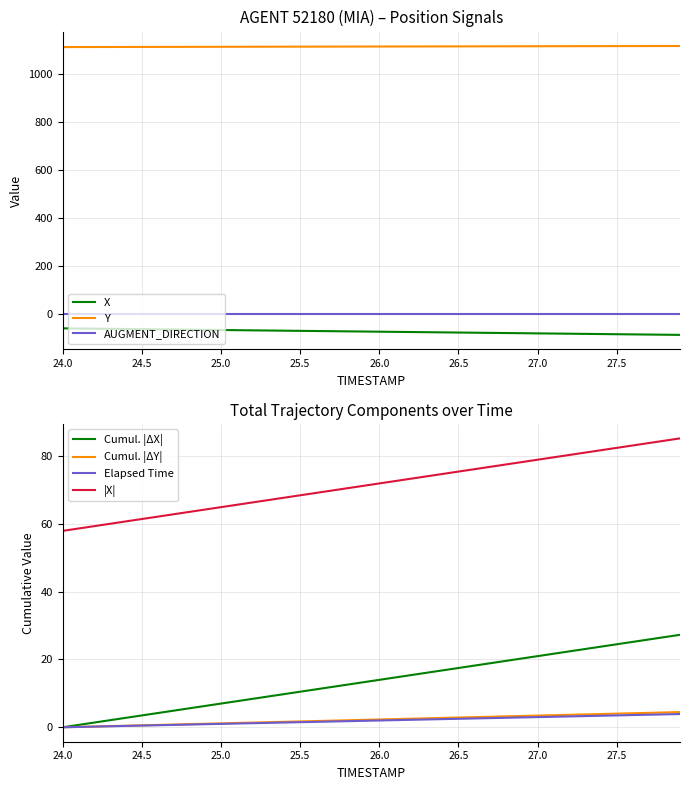

Does the chart have visible grid lines?

Yes